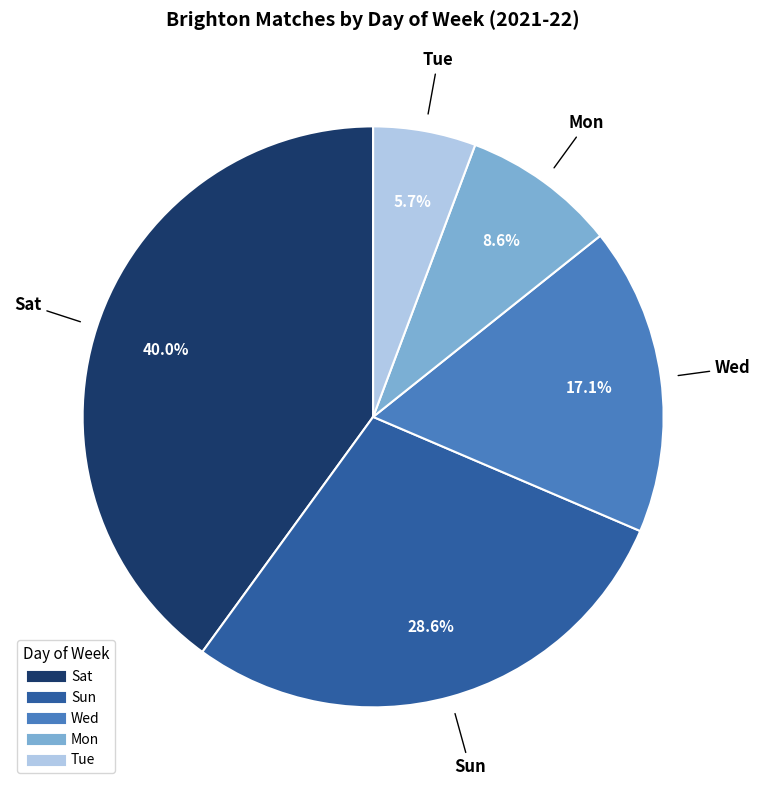

Approximately how many times larger is the value at Wed compared to Sat?

0.4